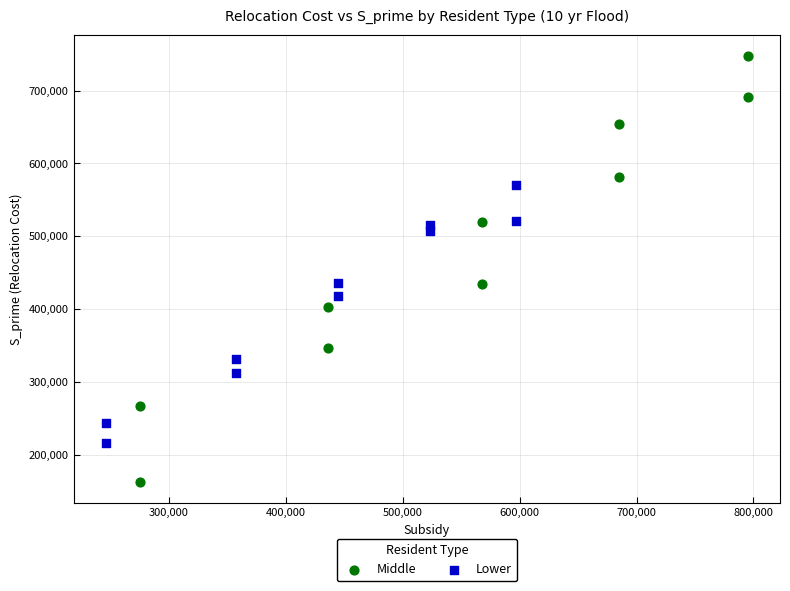

Which series reaches the minimum Y coordinate?

Middle